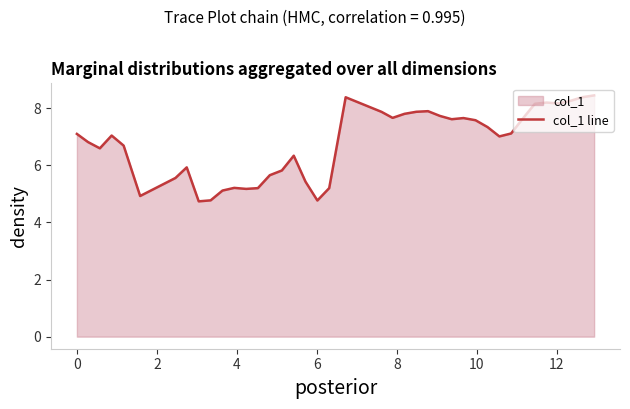

Does the chart have visible grid lines?

No